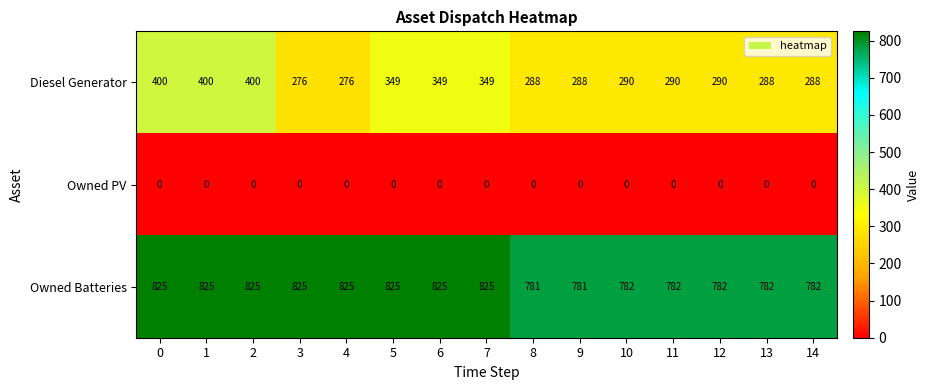

Which series has the widest spread of values?

Diesel Generator